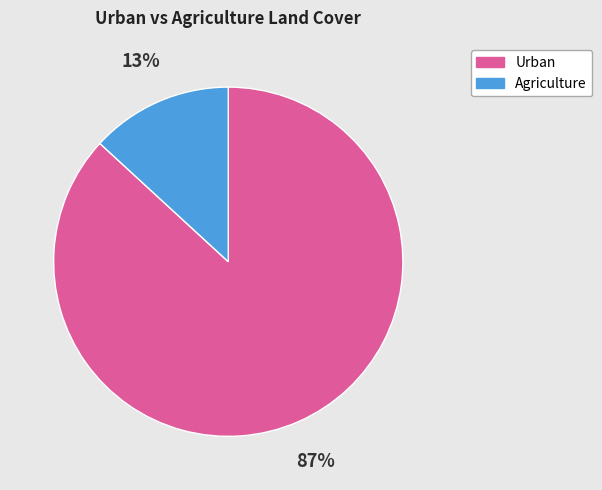

Between Agriculture and Urban, which is larger?

Urban